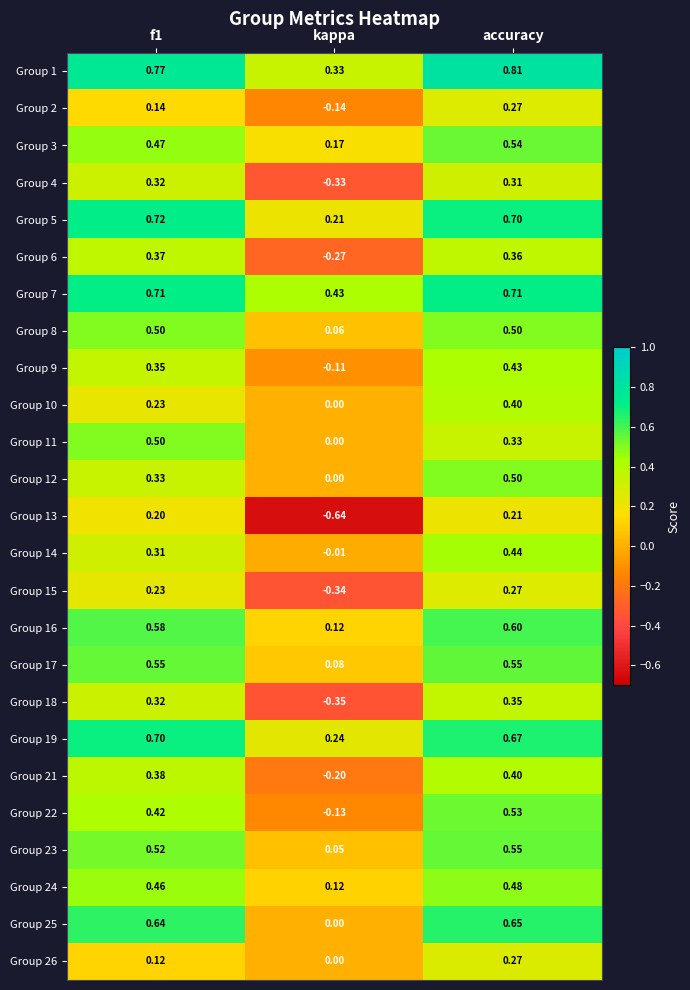

Is the value of Group 23 at kappa greater than the value of Group 16 at f1?

No